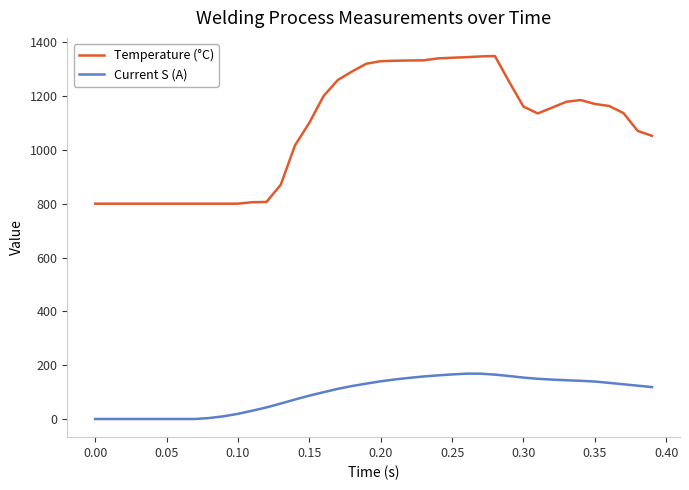

True or false: Current S (A) and Temperature (°C) intersect in this chart.

False